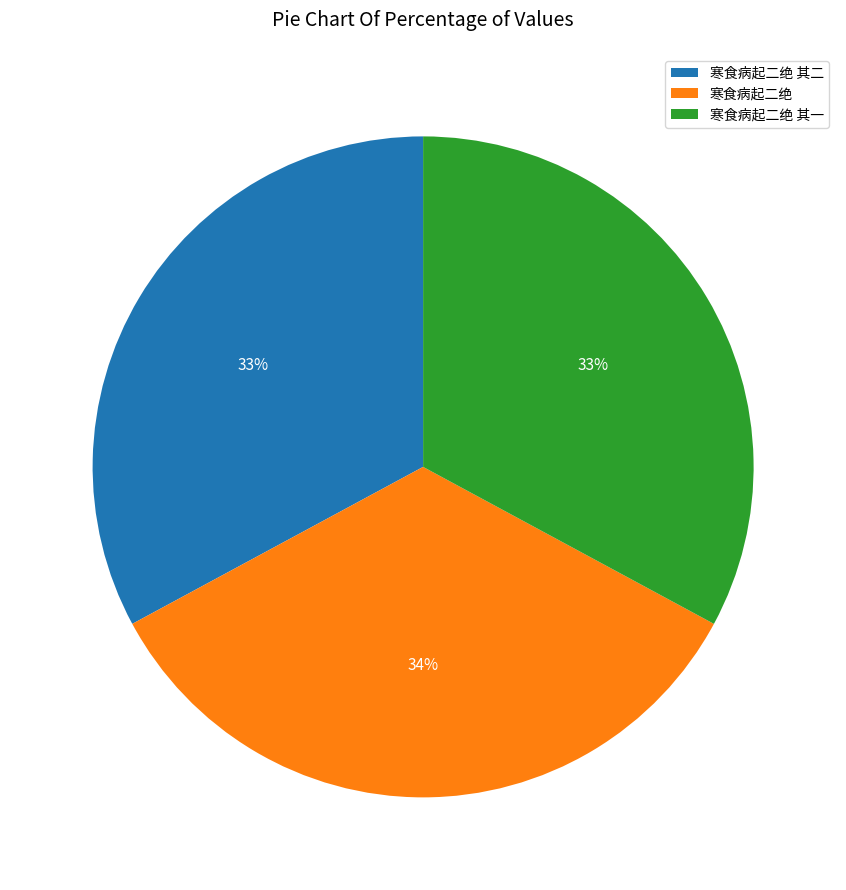

To the nearest percent, what is the average slice percentage?

33%